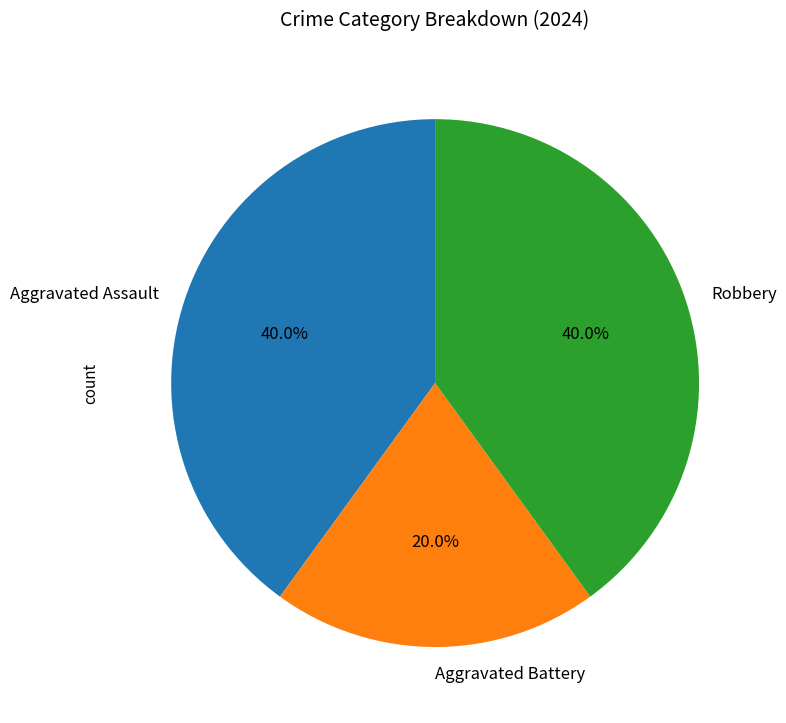

Is there any slice that represents more than half of the pie?

No